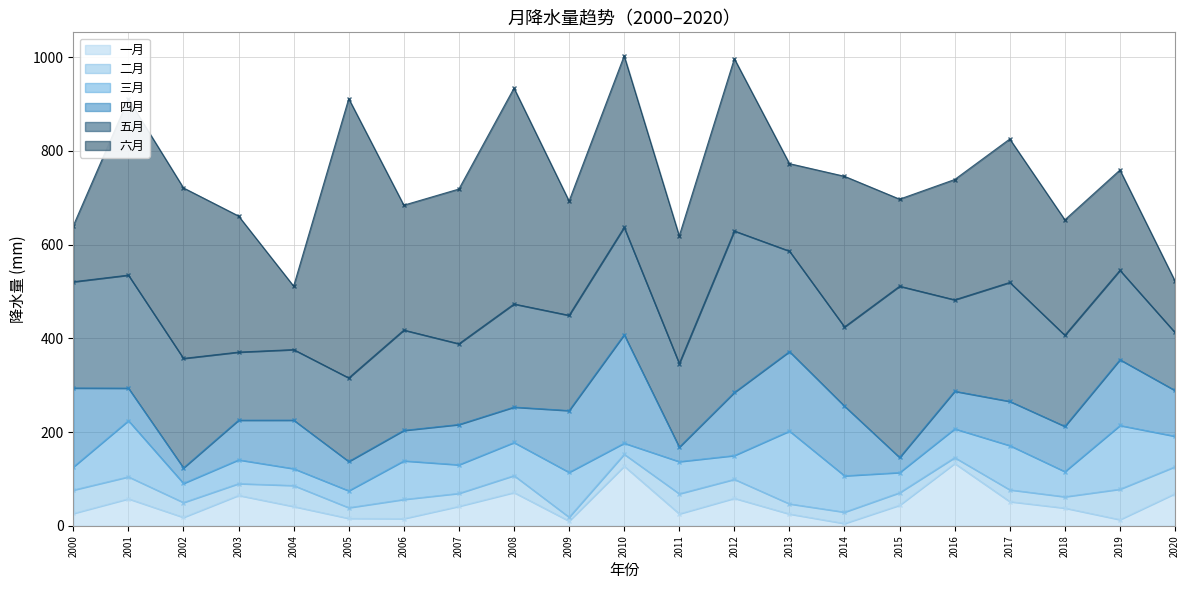

Where is the first local minimum for 五月?

2003